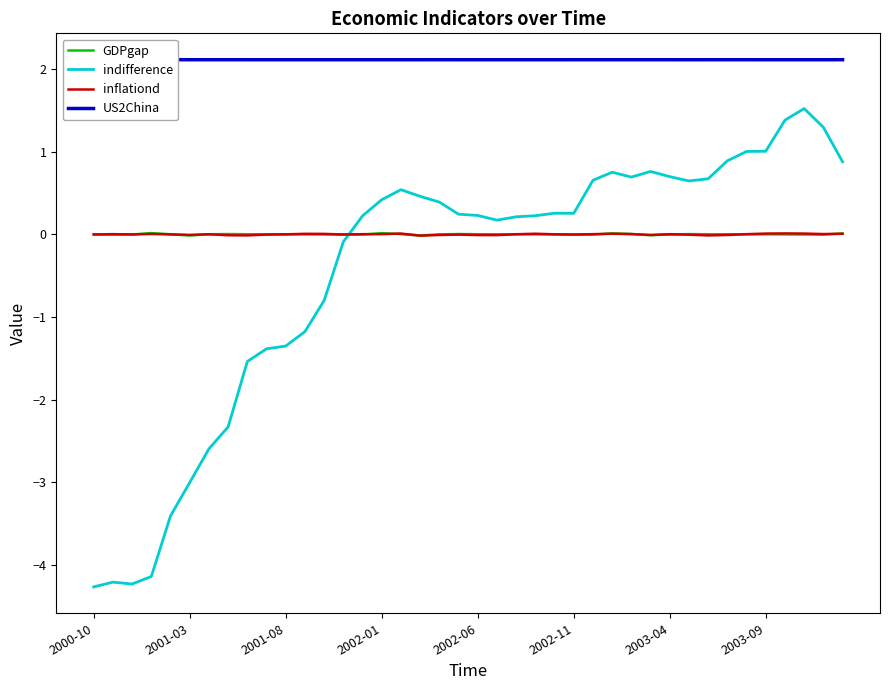

What are all the series names shown in the legend?

GDPgap, indifference, inflationd, US2China